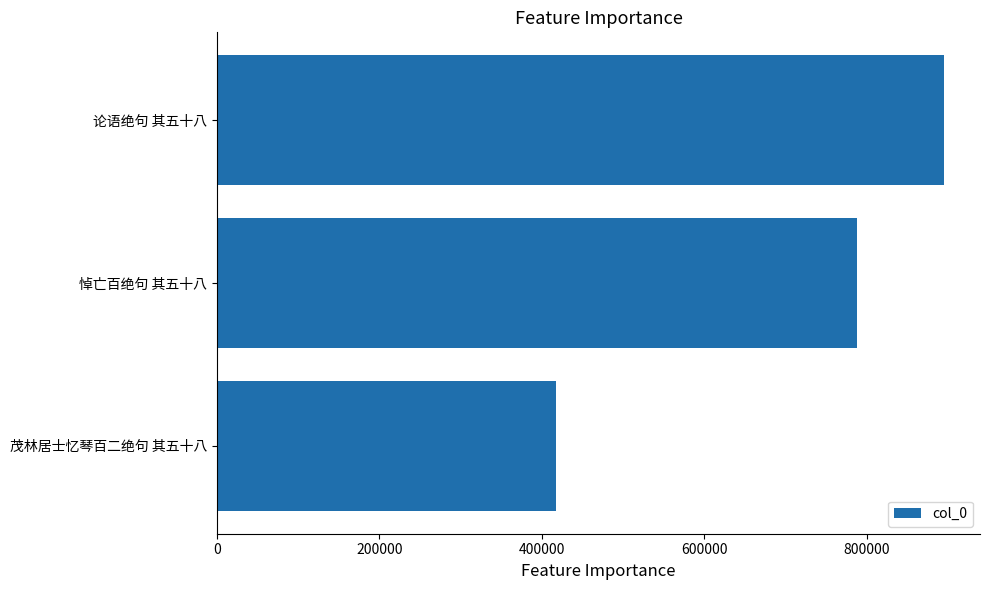

What is the difference between the values at 茂林居士忆琴百二绝句 其五十八 and 论语绝句 其五十八?

476914